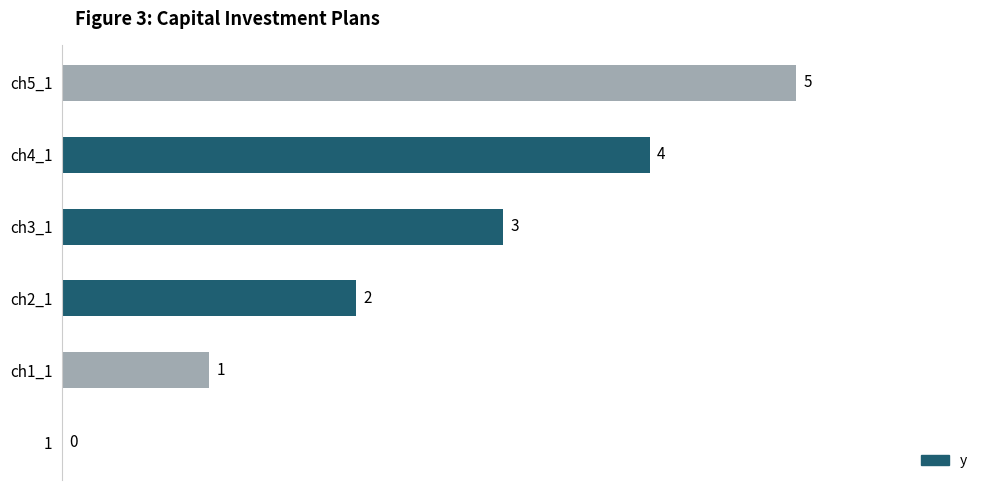

The chart shows a value of 0 at 1. True or false?

True